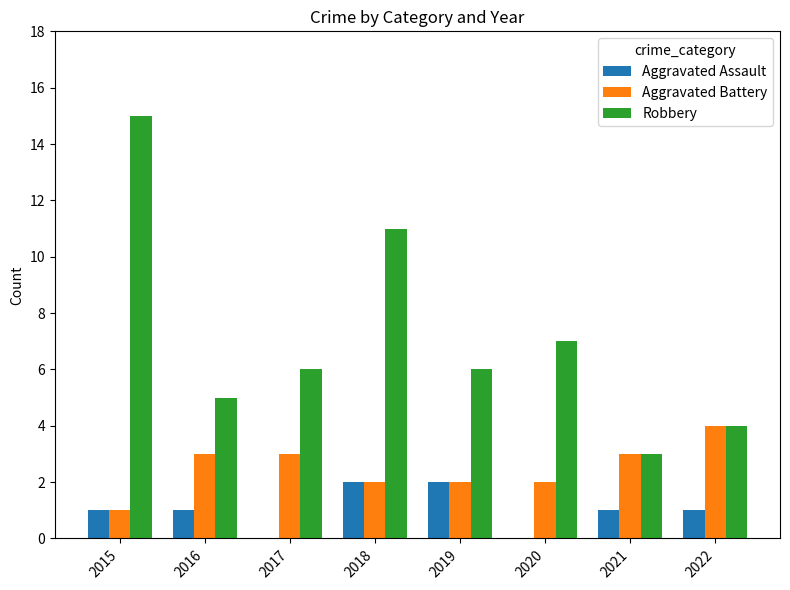

At which category does the chart reach its peak across all series?

2015